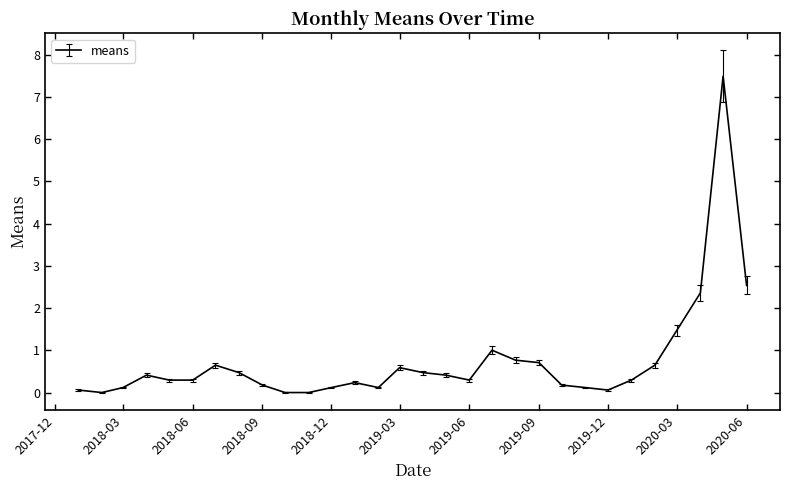

How many lines are shown in the chart?

1